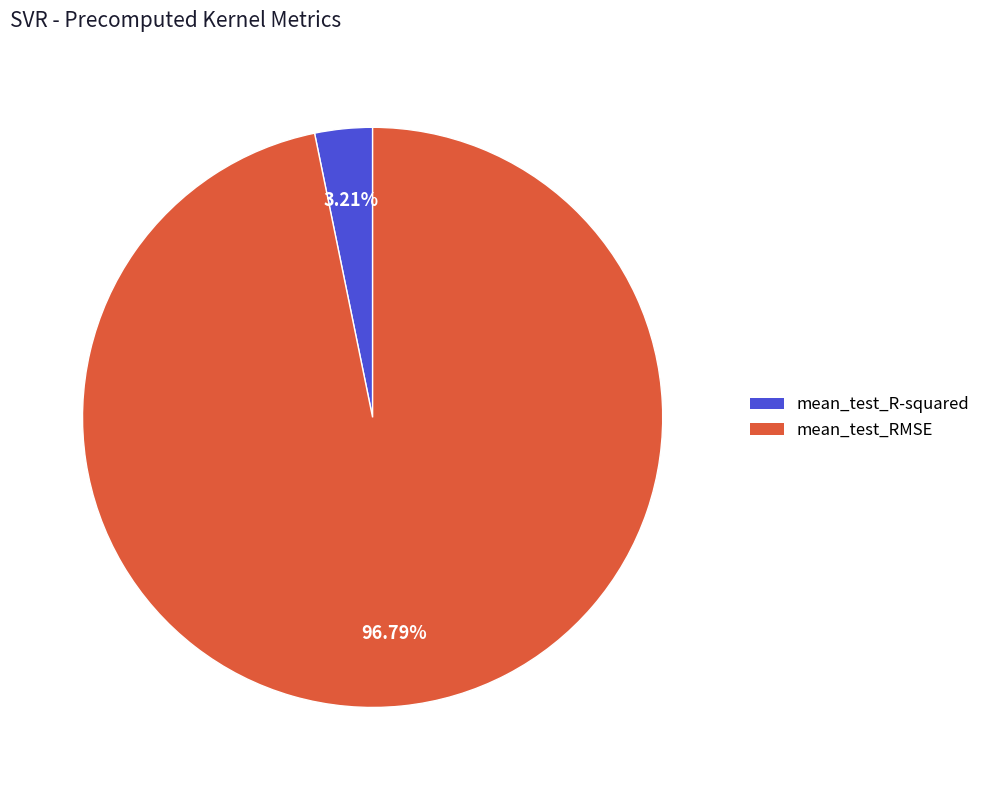

Which has a higher value, mean_test_R-squared or mean_test_RMSE?

mean_test_RMSE